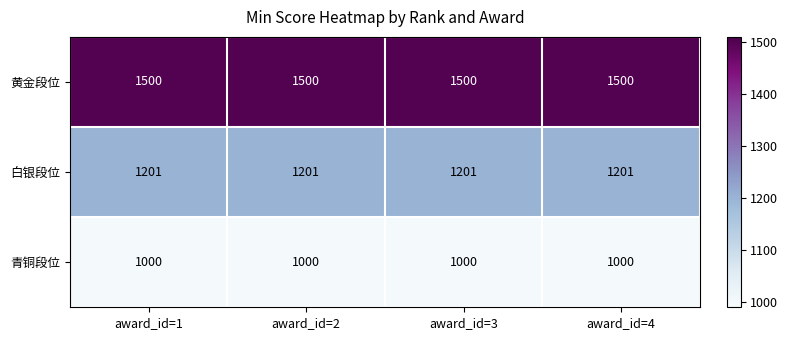

Count the number of data series in this chart.

3